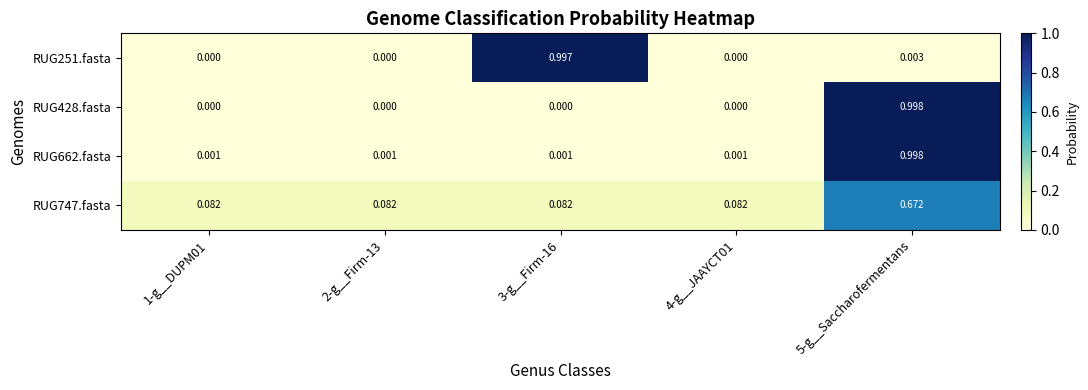

How many data points in RUG428.fasta are above 0?

1